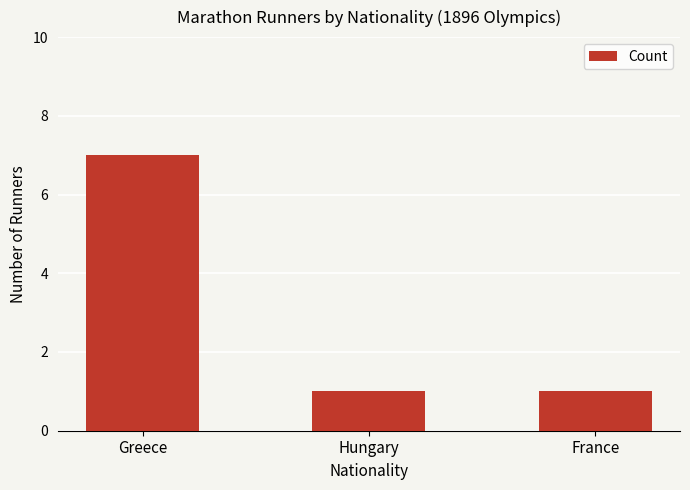

Which category has the highest value across all series?

Greece